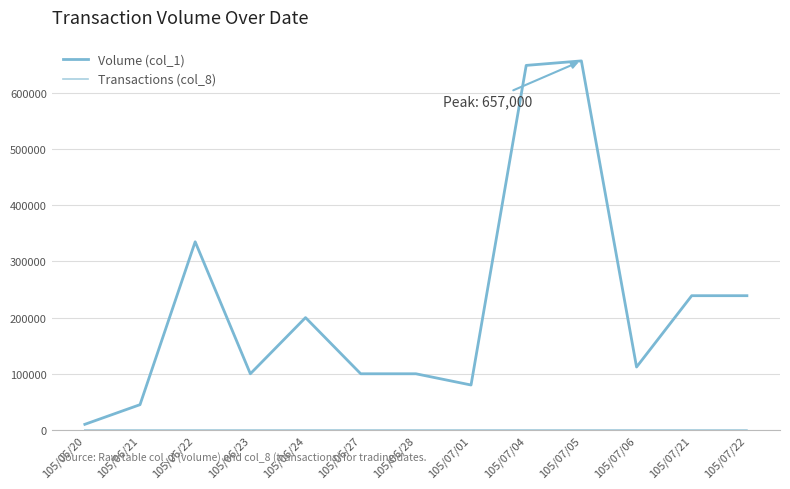

The value of Volume (col_1) at 105/06/24 is 335984. True or false?

False